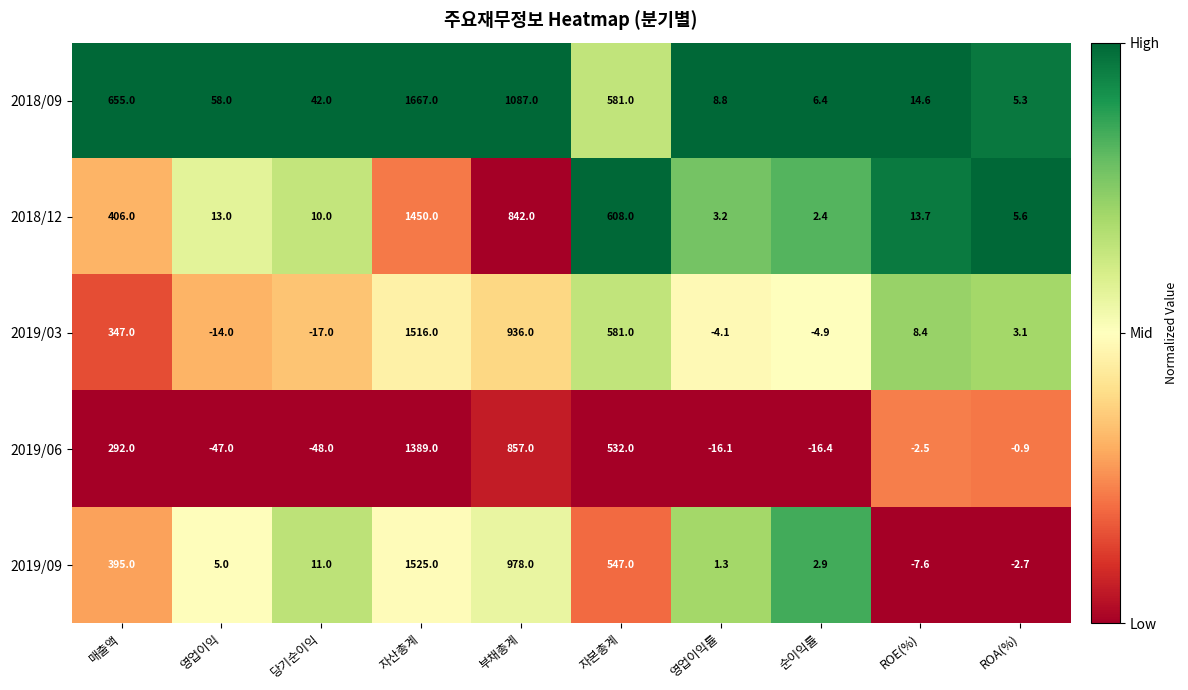

What is the difference between the maximum and second lowest values in the 2018/09 series?

1660.6